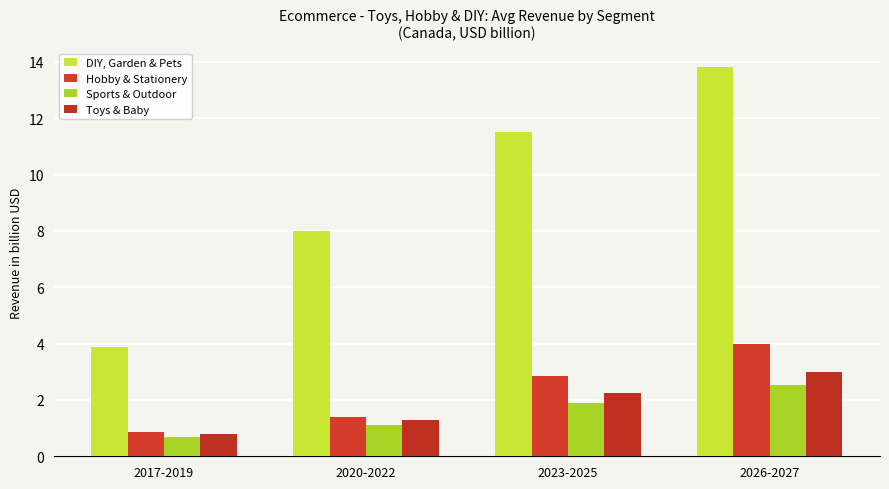

Which series has the largest total across all categories?

DIY, Garden & Pets